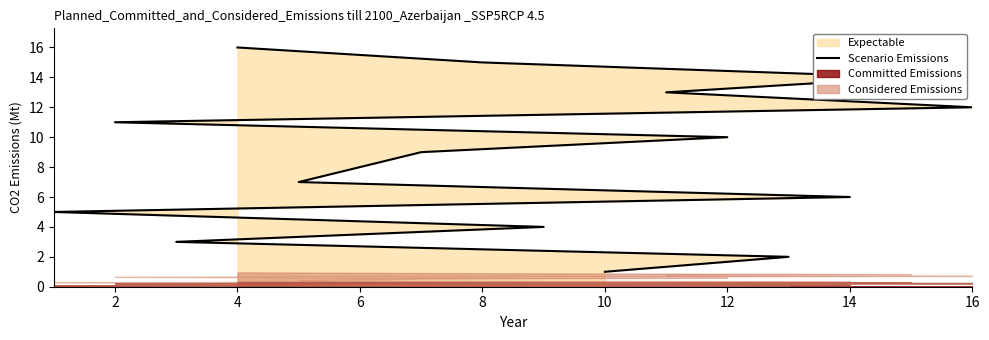

What is the sum of all values?

136